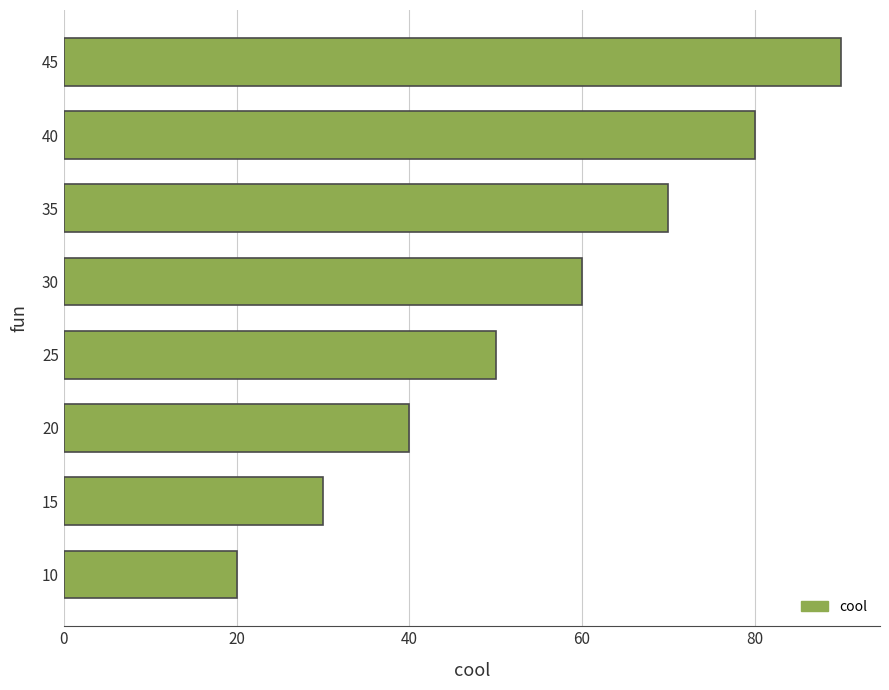

At which category does the chart reach its minimum across all series?

10